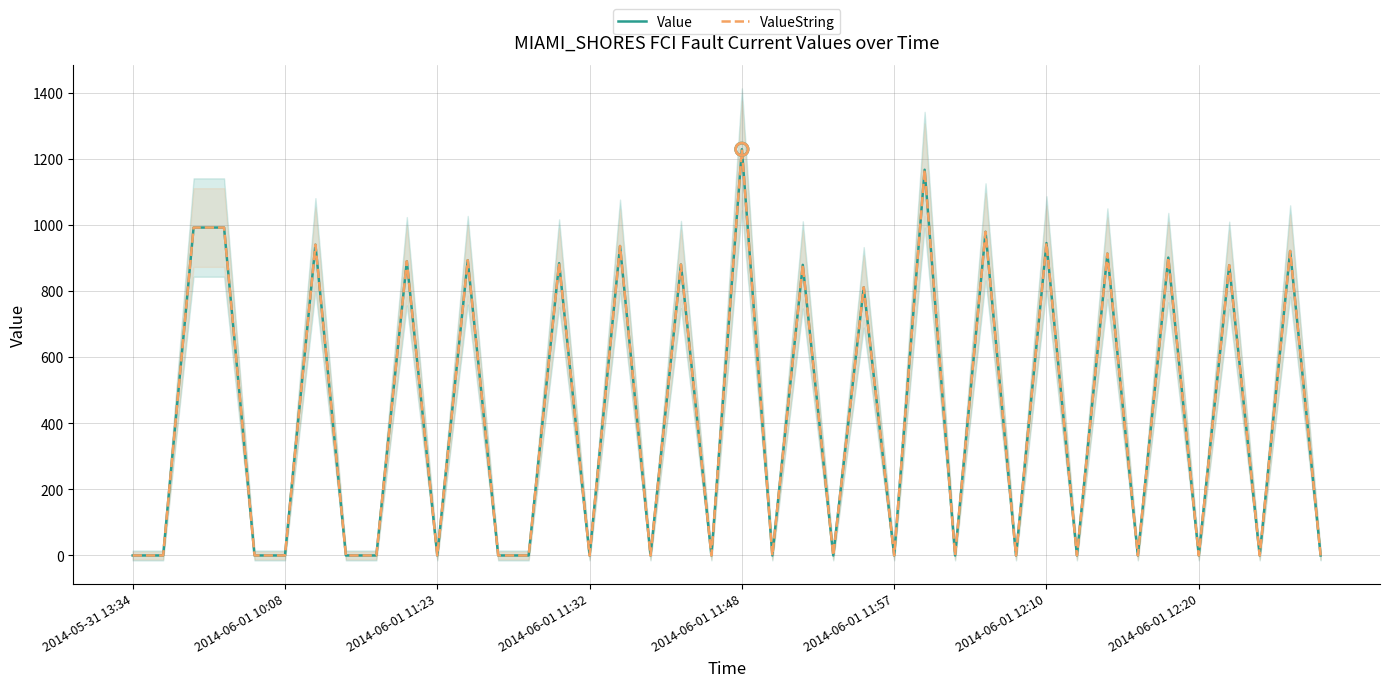

Which series reaches the maximum Y coordinate?

Value